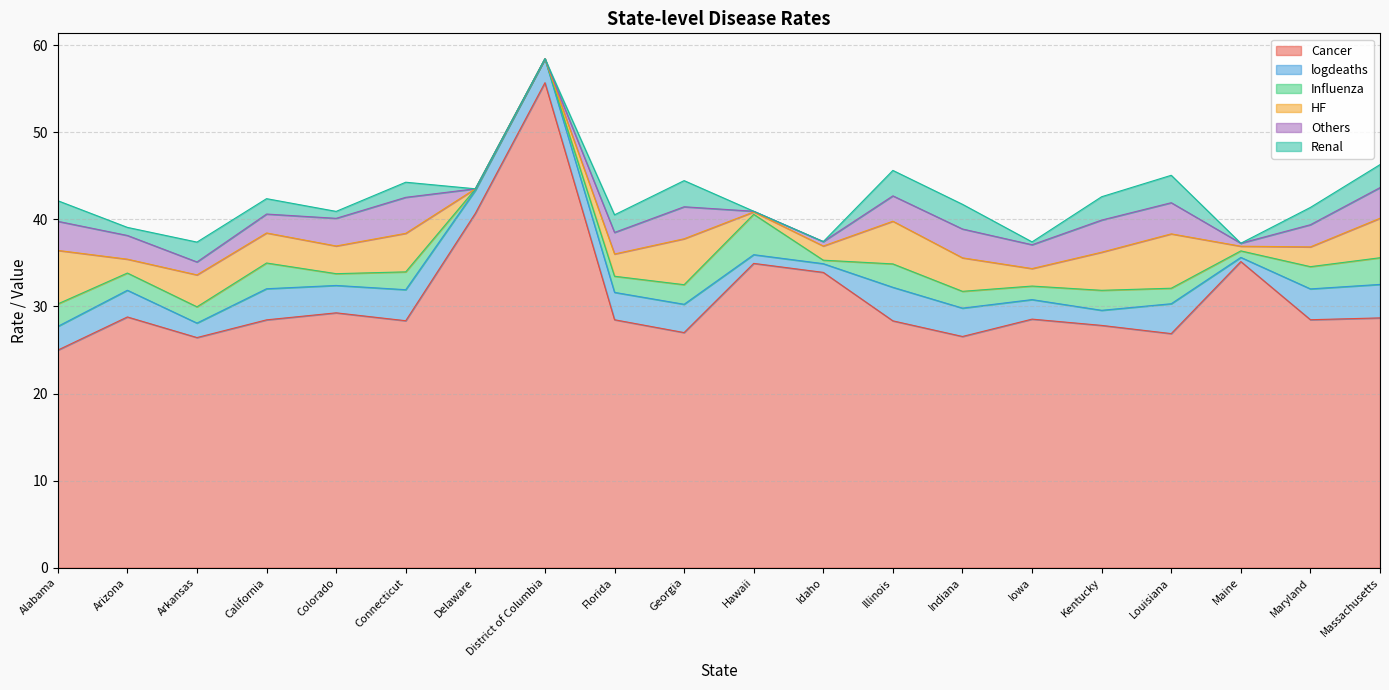

What is the difference between the second highest and second lowest values in the Renal series?

3.0